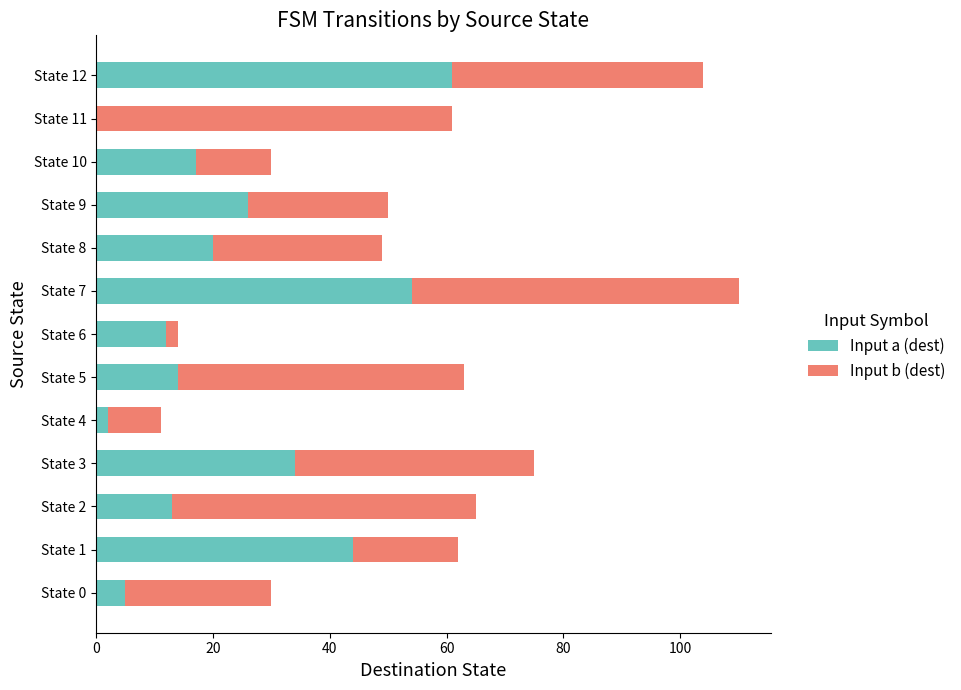

At which category is the sum across all series the highest?

State 7